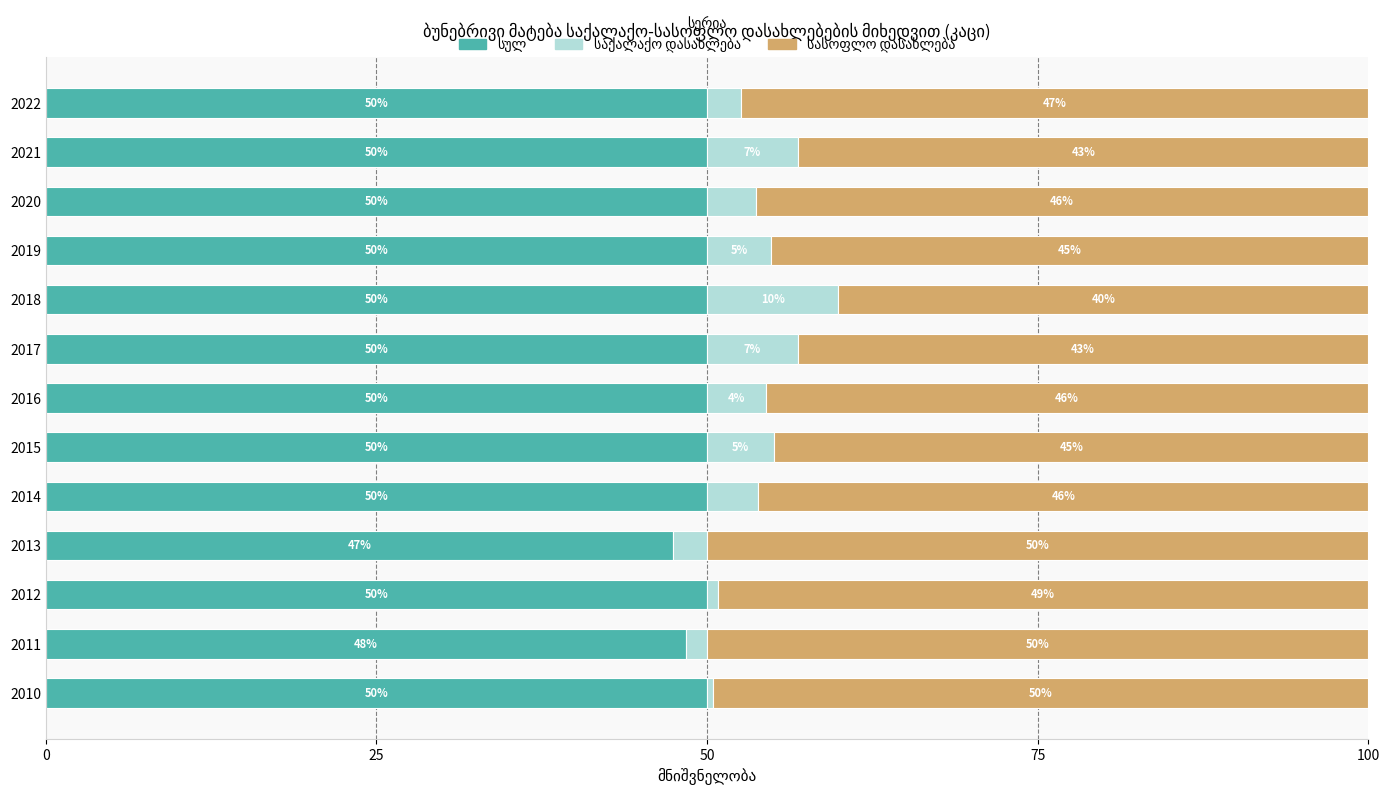

Read the სასოფლო დასახლება value at 2019.

45.1